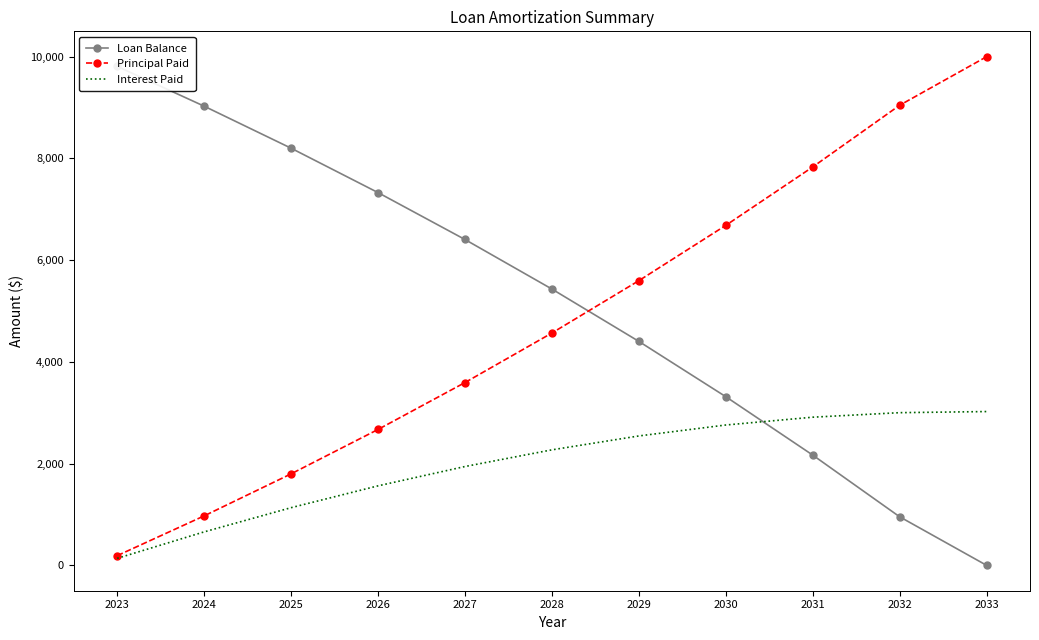

The value of Interest Paid at 2028 is 2270.2. True or false?

True